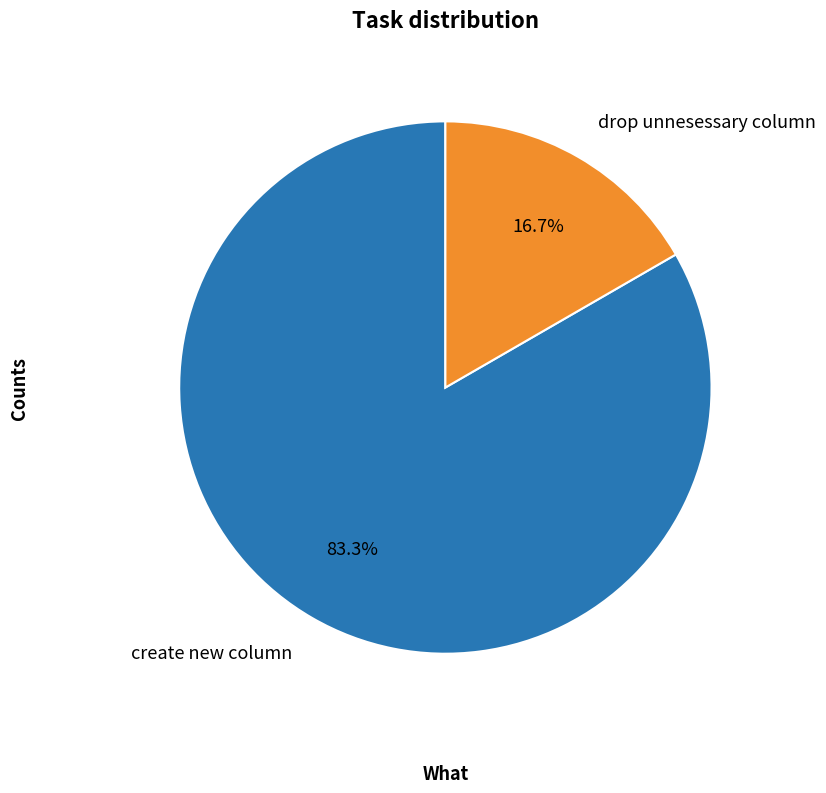

Is it true that create new column is 83% of the pie?

True